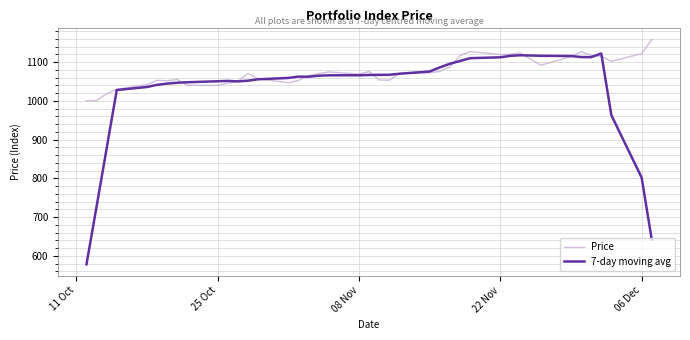

Which series has the widest spread of values?

7-day moving avg